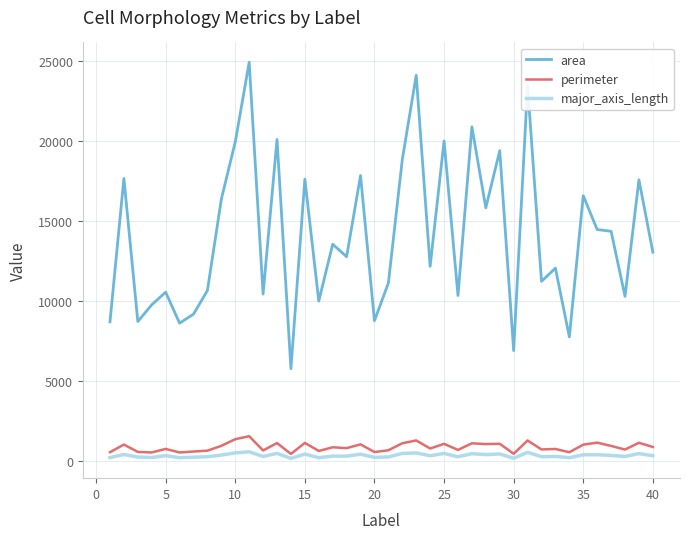

What is the difference between the maximum and minimum values in the area series?

19134.0